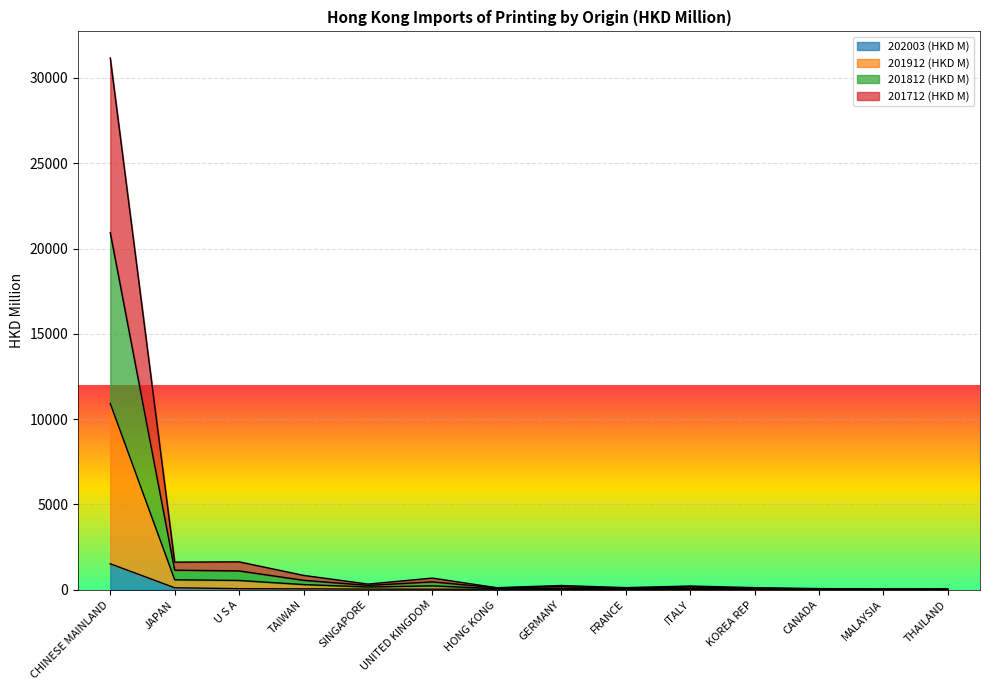

What is the highest value of the 202003 (HKD M) series?

1524.4